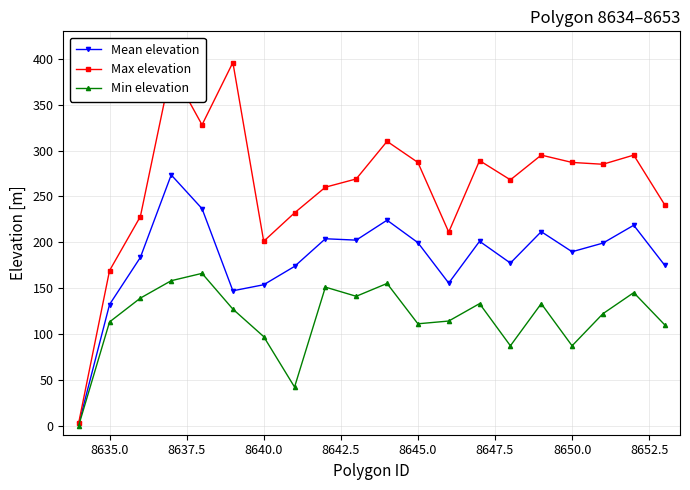

True or false: Mean elevation has more than 1 points higher than both neighbors.

True